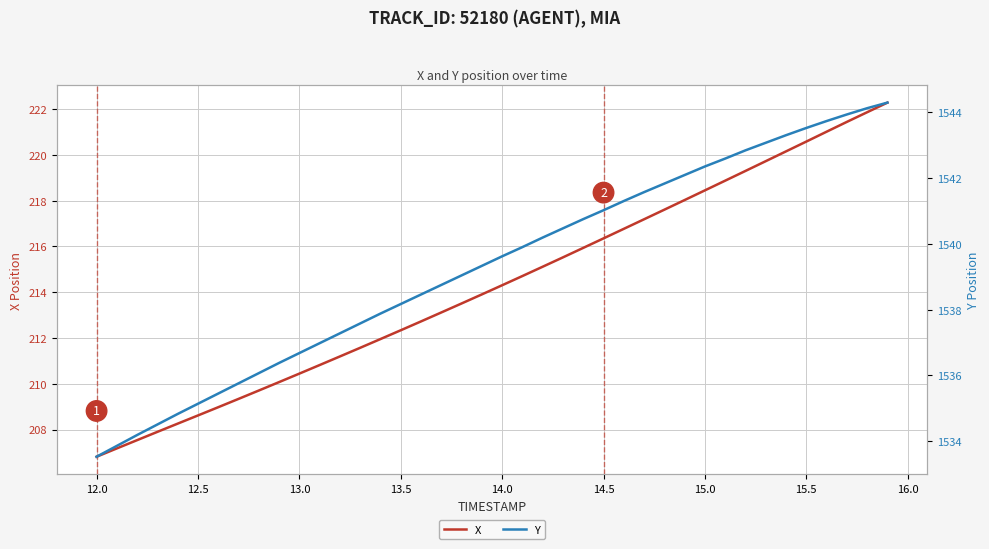

True or false: Y and X intersect in this chart.

False